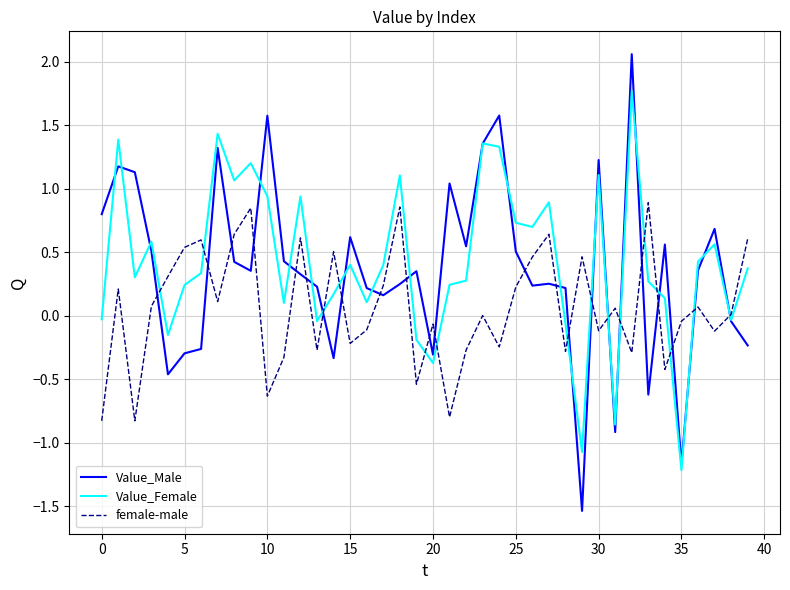

How many positive values does the Value_Female series have?

30